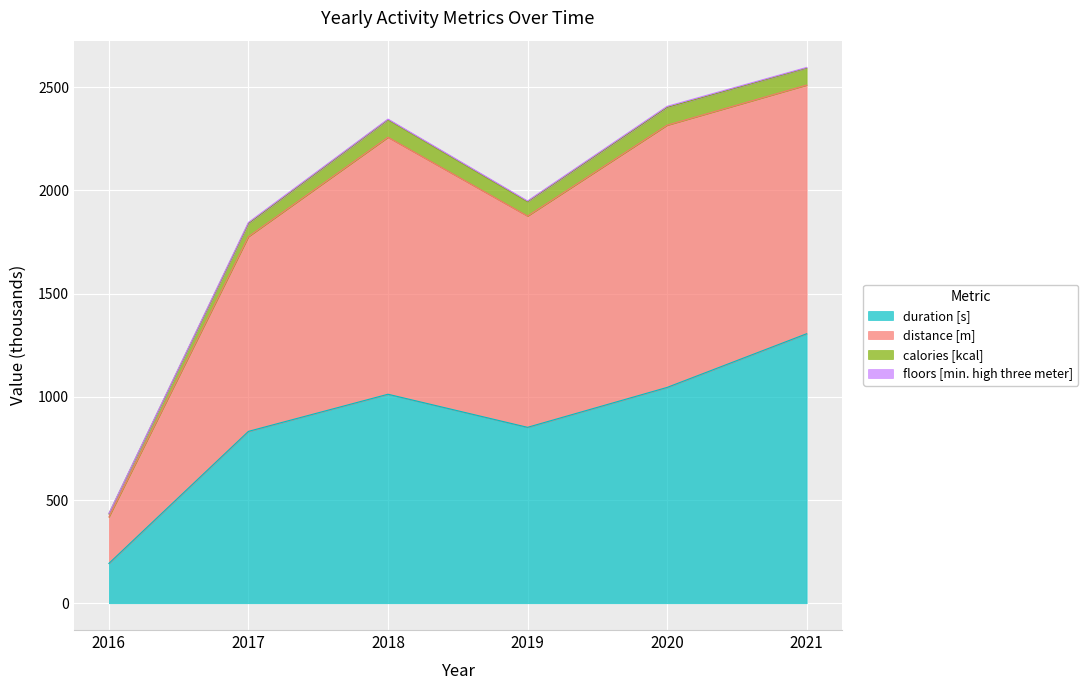

What is the sum of all duration [s] values?

5241.6